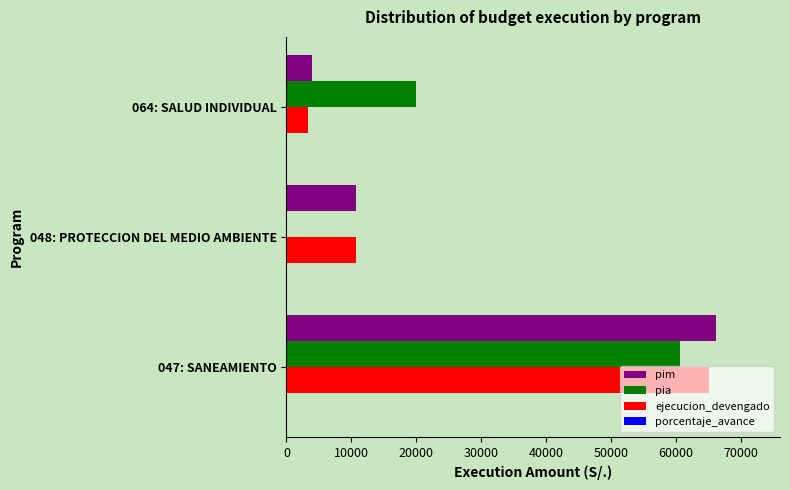

Between 047: SANEAMIENTO and 048: PROTECCION DEL MEDIO AMBIENTE, which series saw the biggest shift?

pia